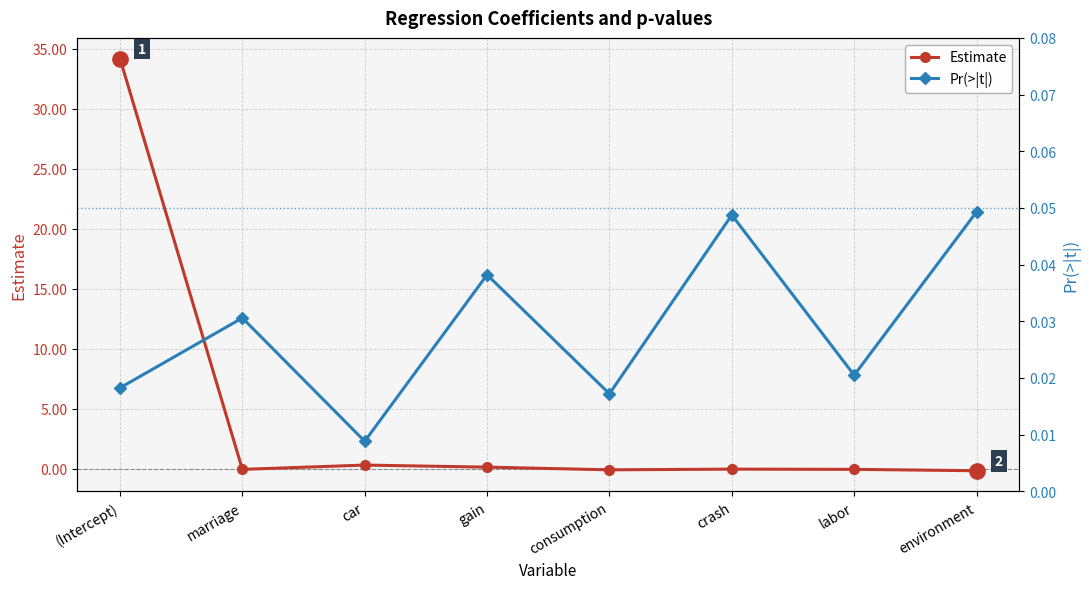

List the labels in order of Estimate value, largest first.

(Intercept), car, gain, crash, labor, marriage, consumption, environment